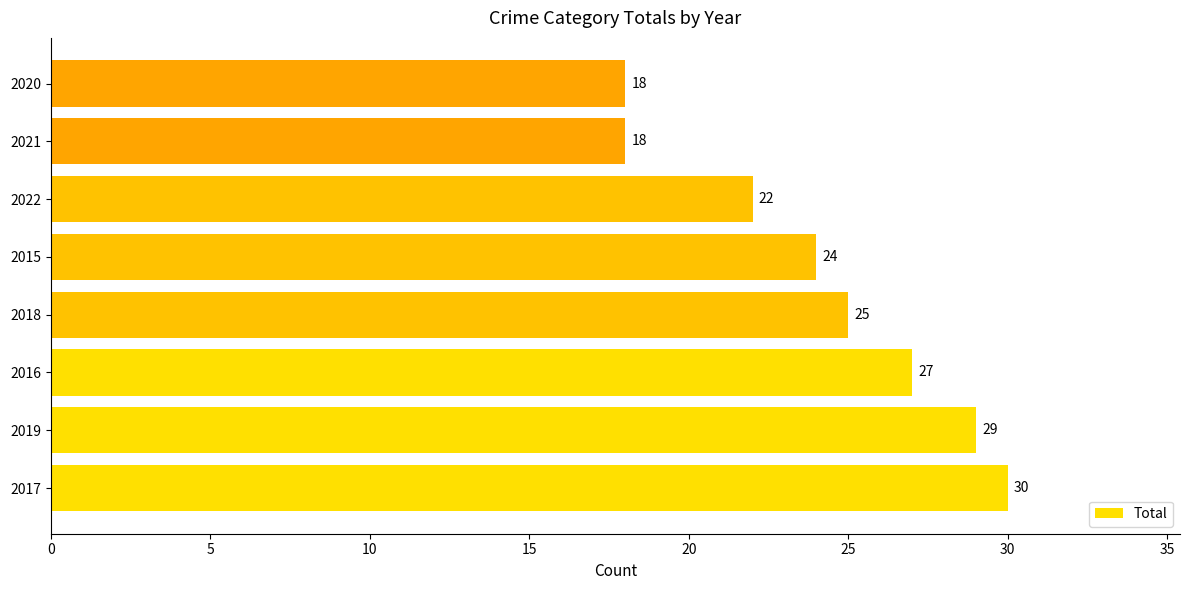

What is the ratio of the value at 2019 to the value at 2016?

1.1